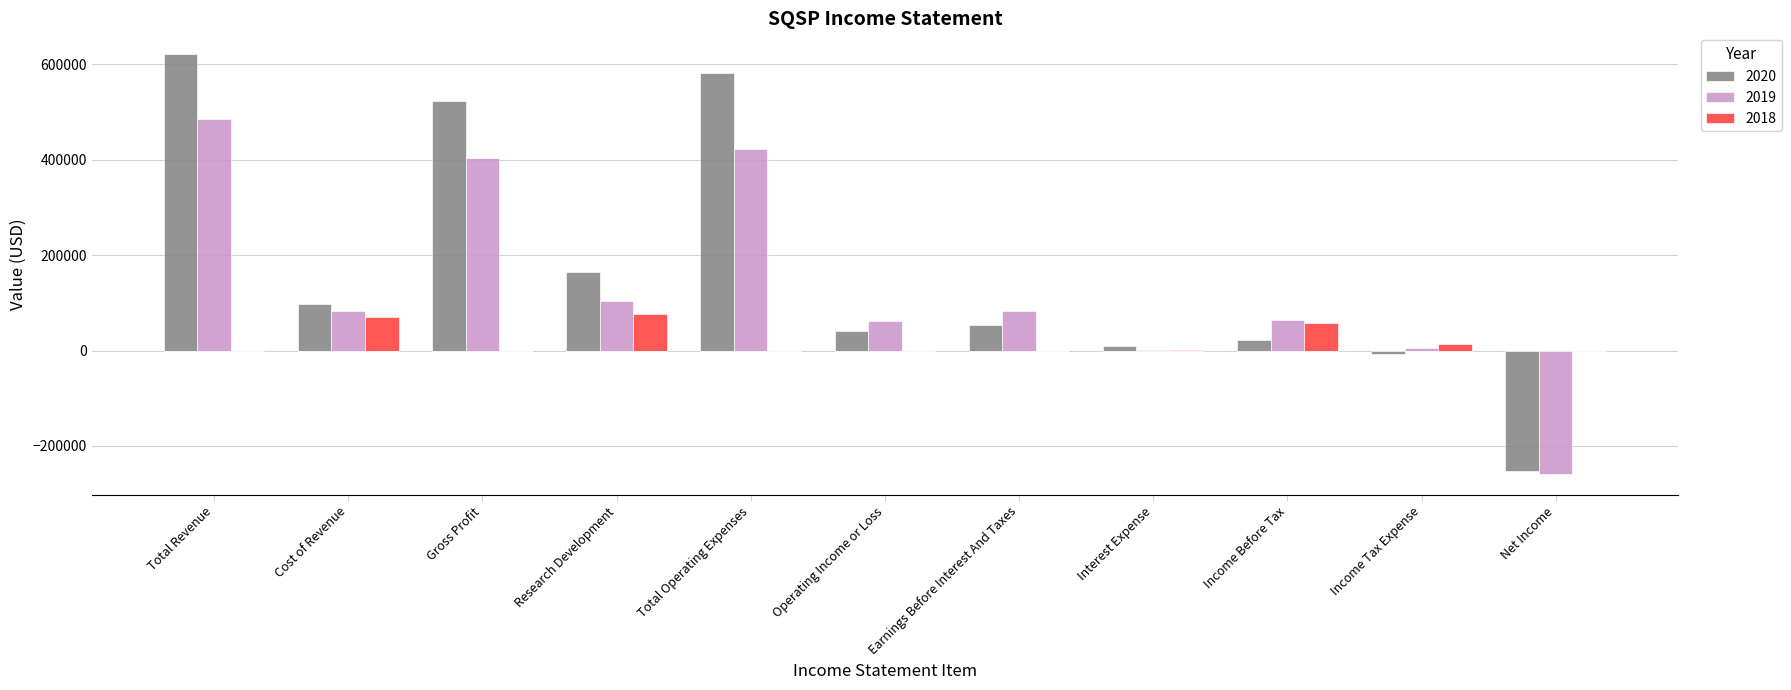

Reading left to right, list all the values displayed in this chart.

2020: Total Revenue=621100	Cost of Revenue=98300	Gross Profit=522800	Research Development=163900	Total Operating Expenses=580900	Operating Income or Loss=40200	Earnings Before Interest And Taxes=54200	Interest Expense=10000	Income Before Tax=22500	Income Tax Expense=-8100	Net Income=-252700
2019: Total Revenue=484800	Cost of Revenue=81900	Gross Profit=402800	Research Development=103800	Total Operating Expenses=423400	Operating Income or Loss=61300	Earnings Before Interest And Taxes=83500	Interest Expense=1100	Income Before Tax=64100	Income Tax Expense=5900	Net Income=-258800
2018: Total Revenue=0	Cost of Revenue=70200	Gross Profit=0	Research Development=75900	Total Operating Expenses=0	Operating Income or Loss=0	Earnings Before Interest And Taxes=0	Interest Expense=200	Income Before Tax=57200	Income Tax Expense=14100	Net Income=0